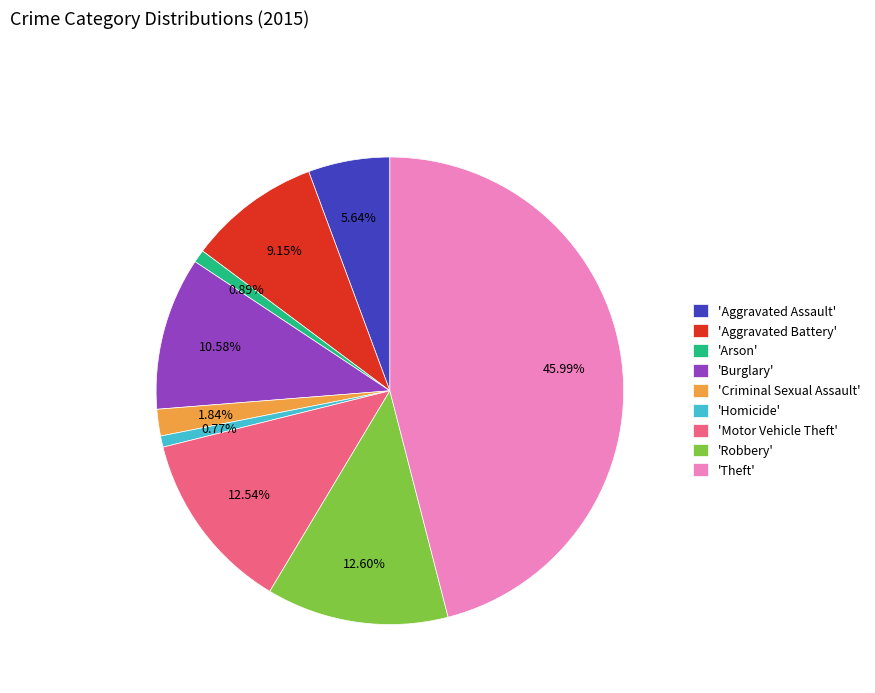

Between 'Theft' and 'Aggravated Assault', which is larger?

'Theft'